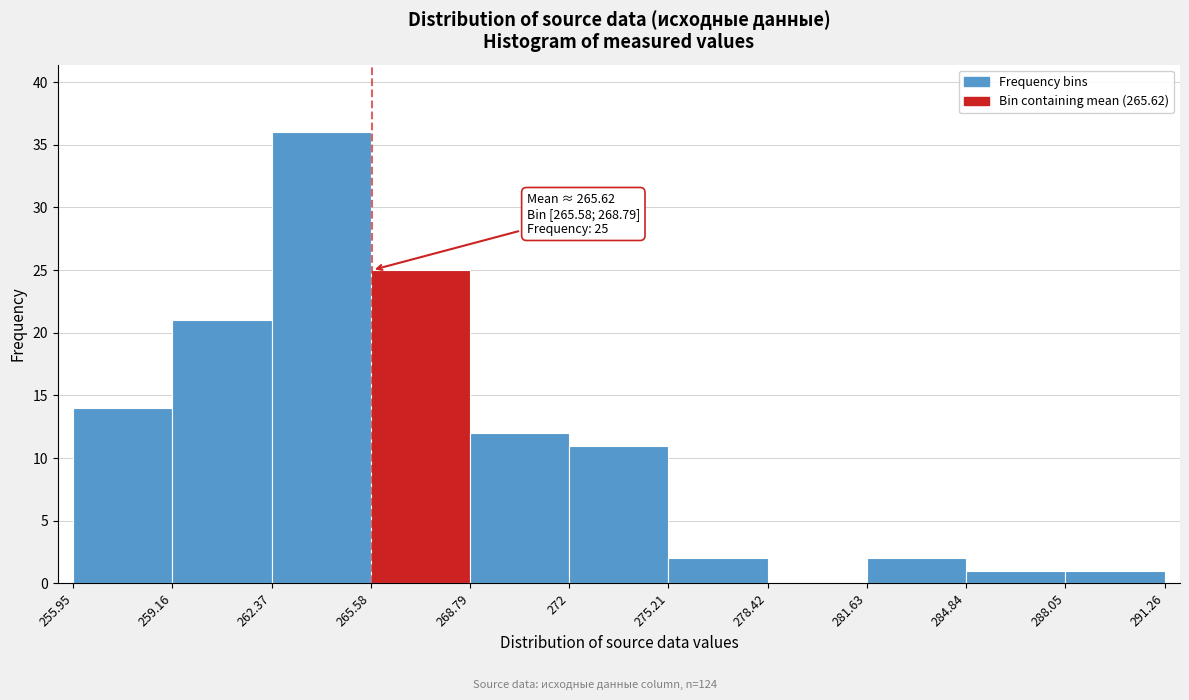

Over which range of the x-axis is the bar tallest?

262.37 to 265.58